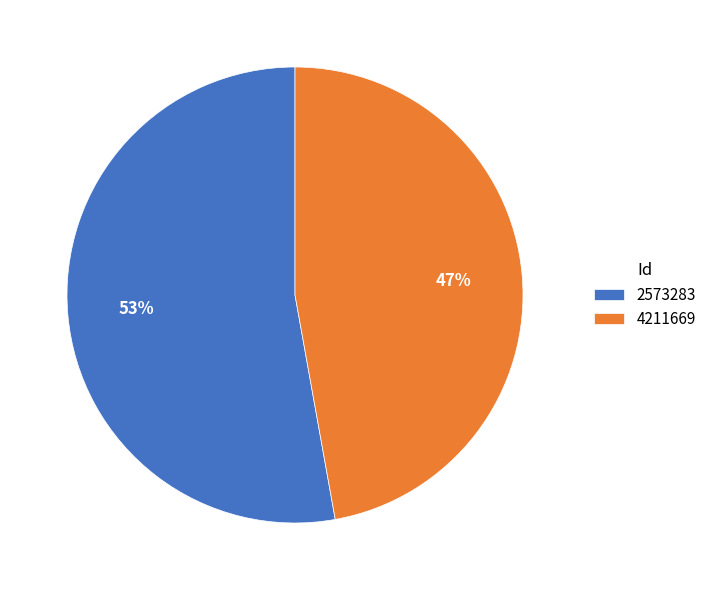

To the nearest percent, what is the difference between the largest and smallest slice percentages?

6%